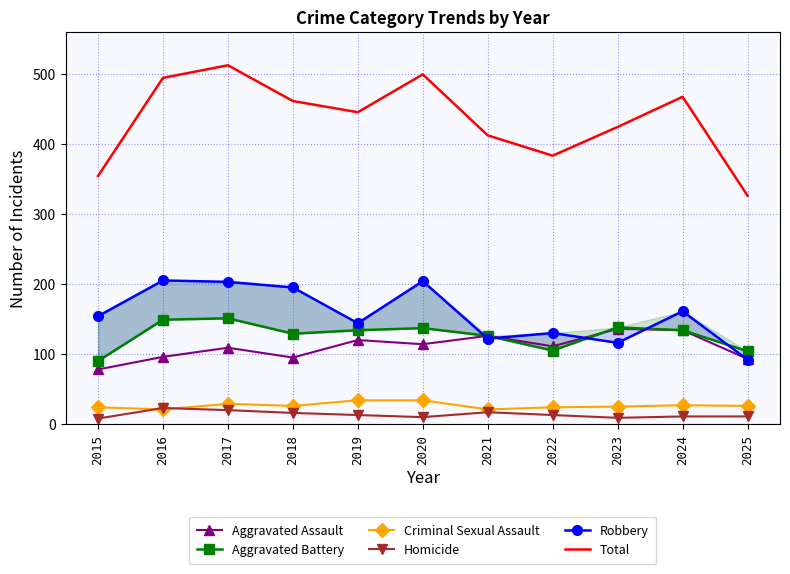

What are all the series names shown in the legend?

Aggravated Assault, Aggravated Battery, Criminal Sexual Assault, Homicide, Robbery, Total